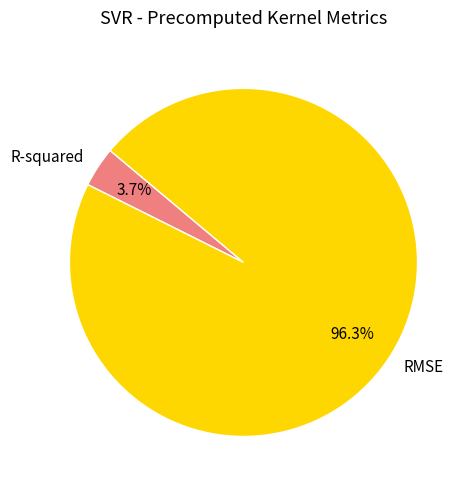

Between R-squared and RMSE, which is larger?

RMSE